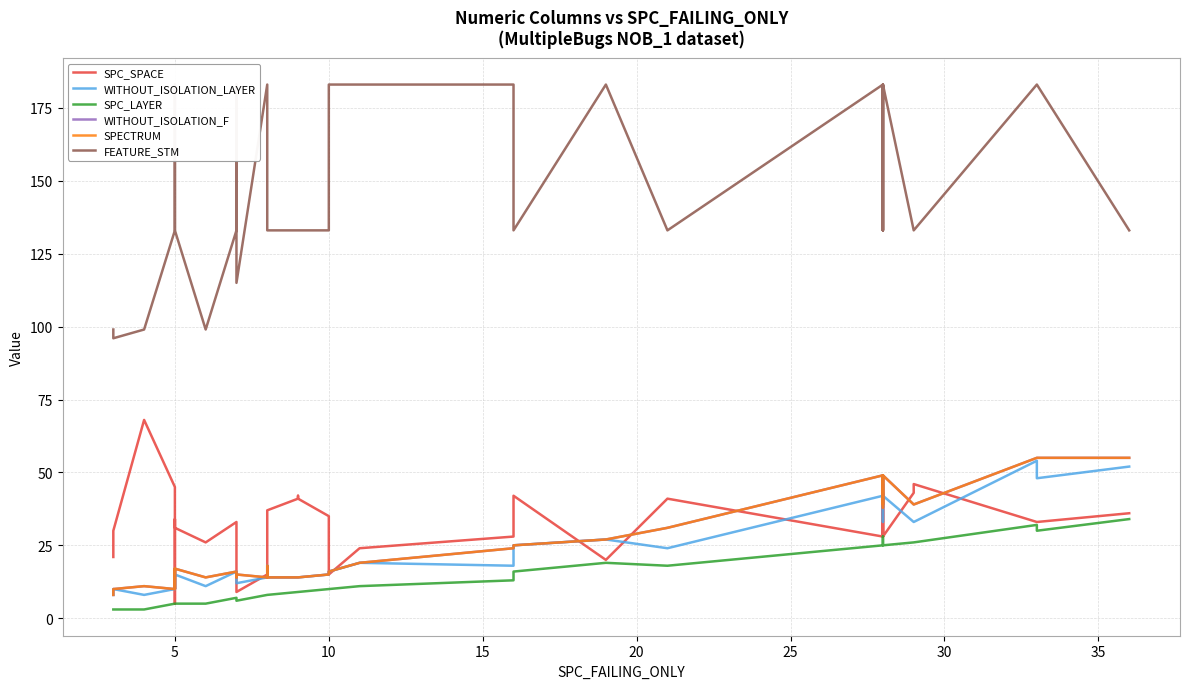

Which series has the largest total across all categories?

FEATURE_STM